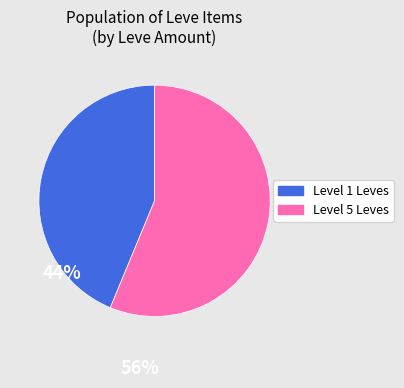

Is there a majority slice in this chart?

Yes